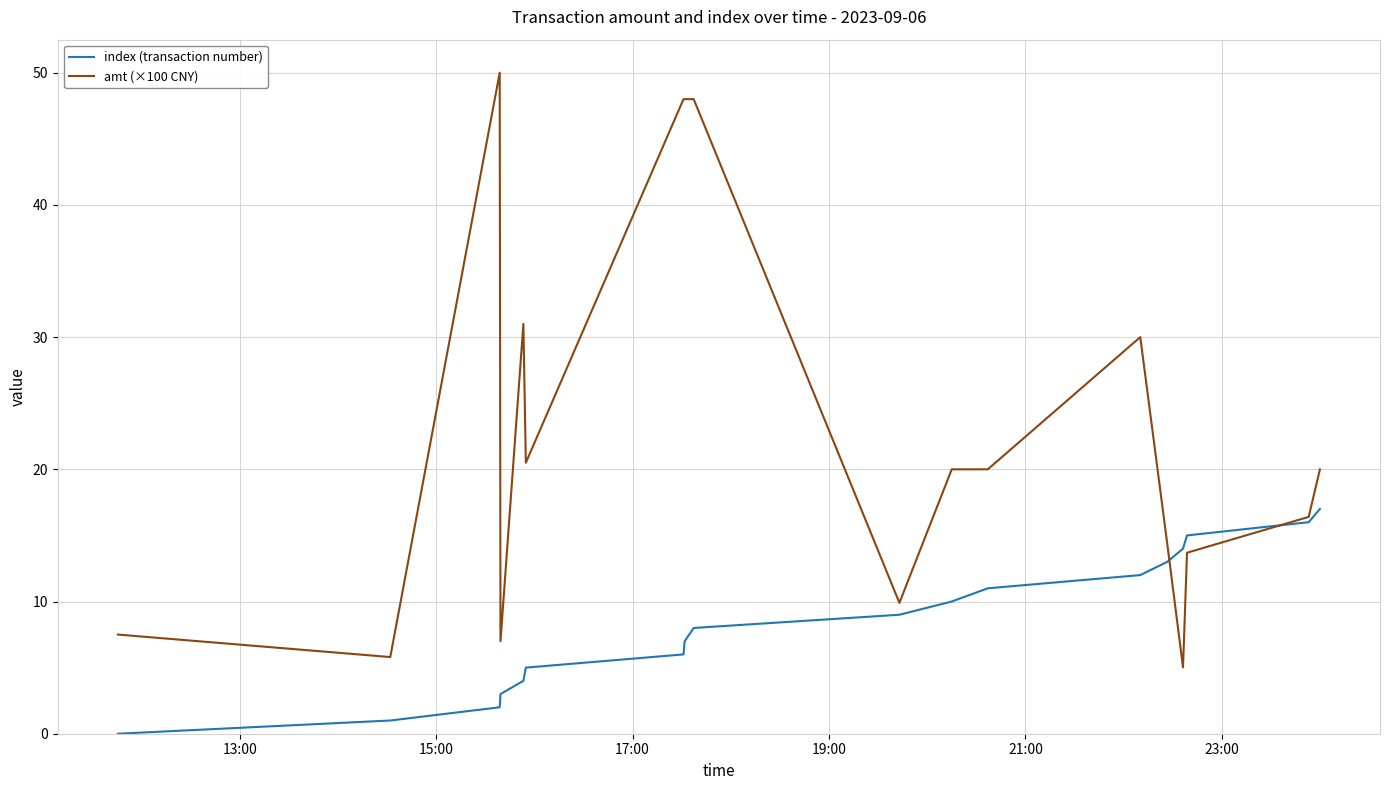

Which series has the widest spread of values?

amt (×100 CNY)